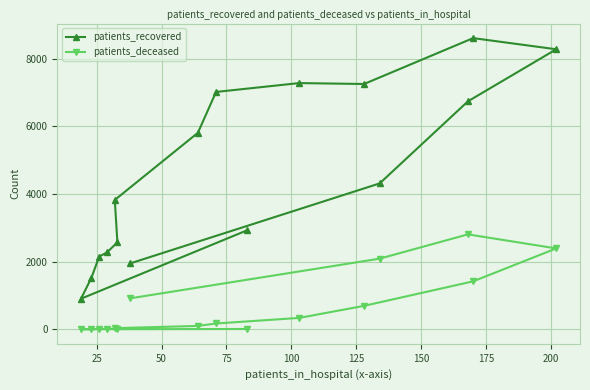

Which series has the largest total across all categories?

patients_recovered